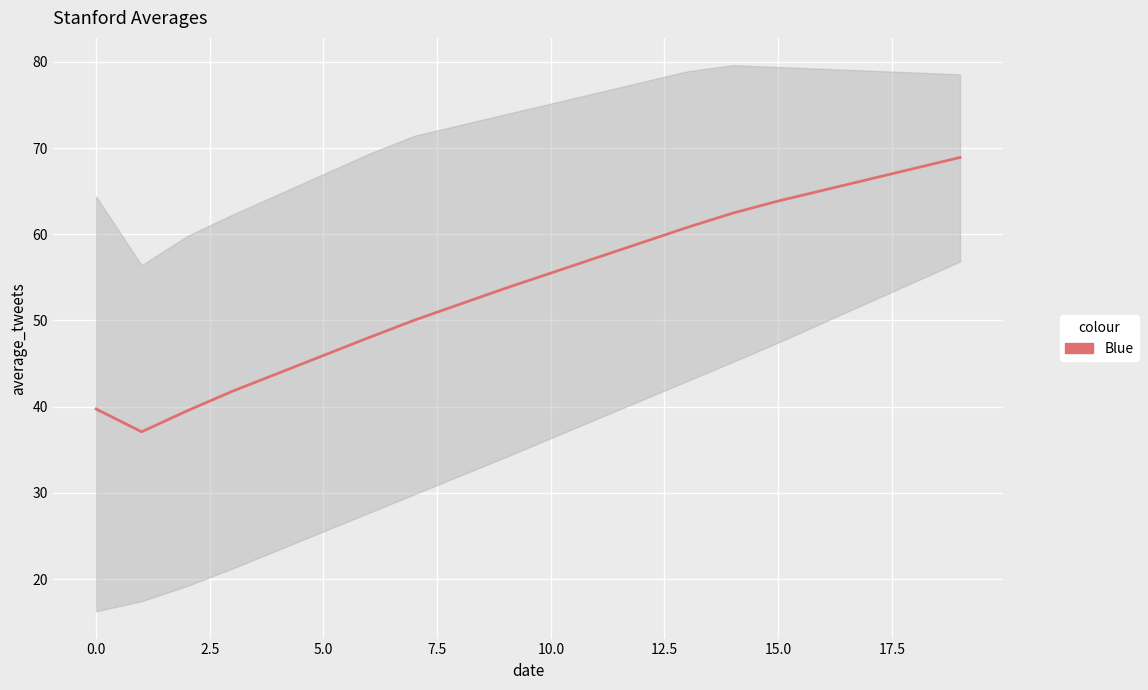

How many values are below 55?

10